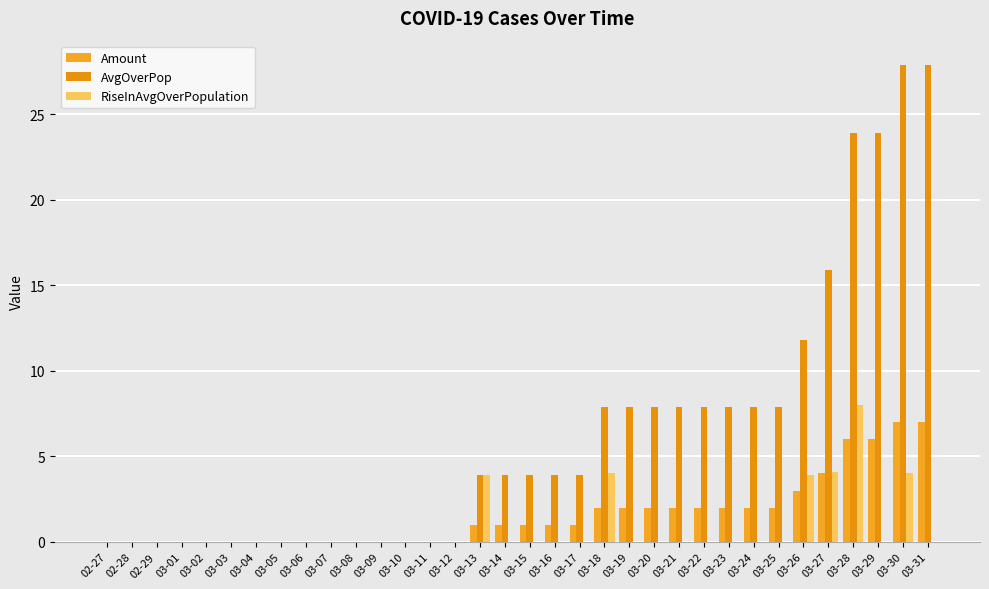

Between 03-01 and 03-25, which series saw the biggest shift?

AvgOverPop